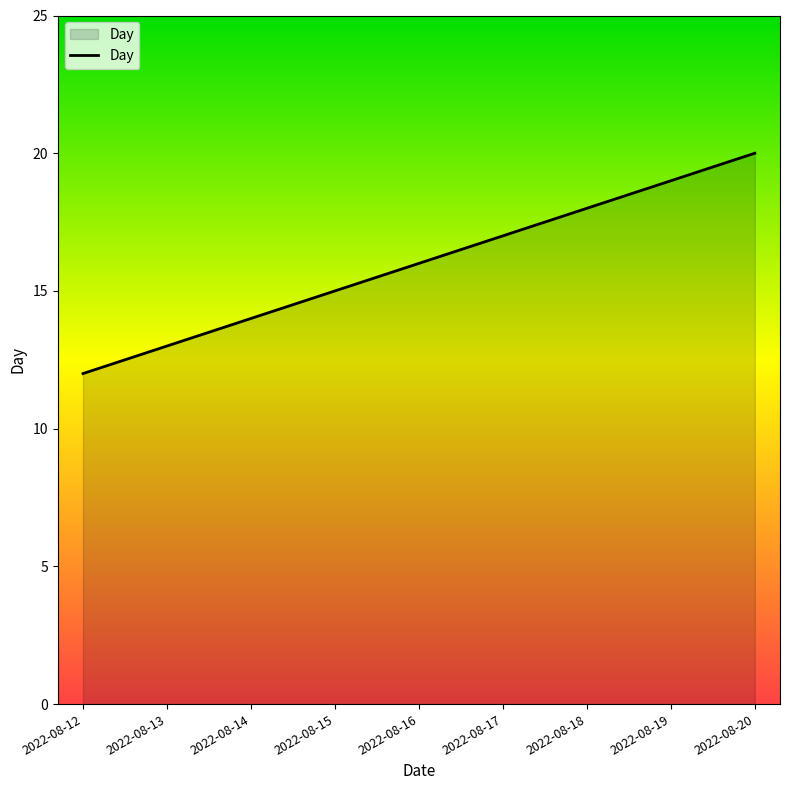

Reading left to right, what are all the values shown in this chart?

2022-08-12=12	2022-08-13=13	2022-08-14=14	2022-08-15=15	2022-08-16=16	2022-08-17=17	2022-08-18=18	2022-08-19=19	2022-08-20=20